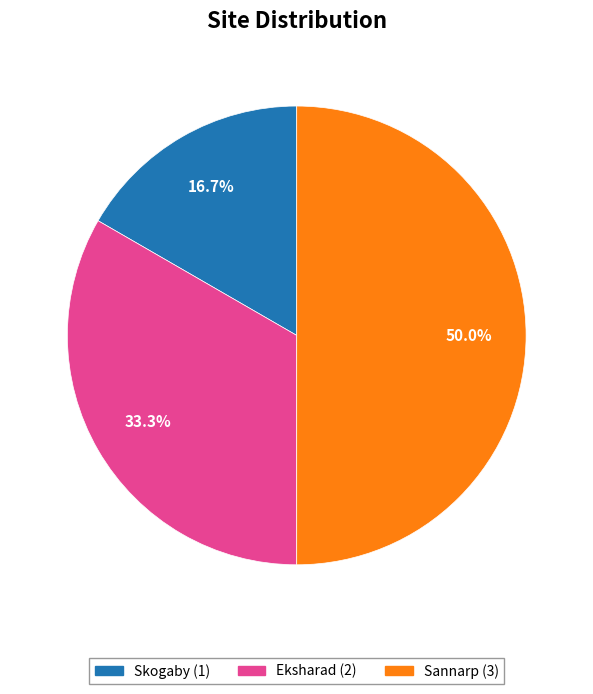

To the nearest percent, what is the difference between the Skogaby and Sannarp slice percentages?

33%